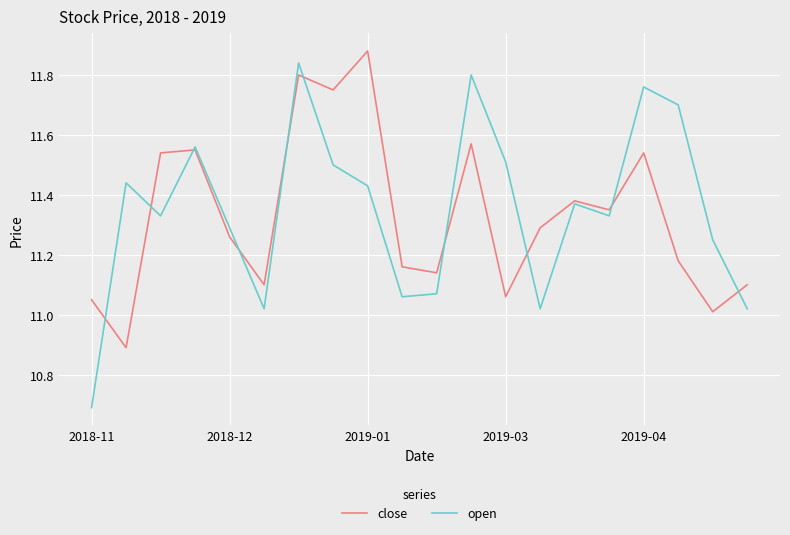

What is the minimum value for close?

10.9